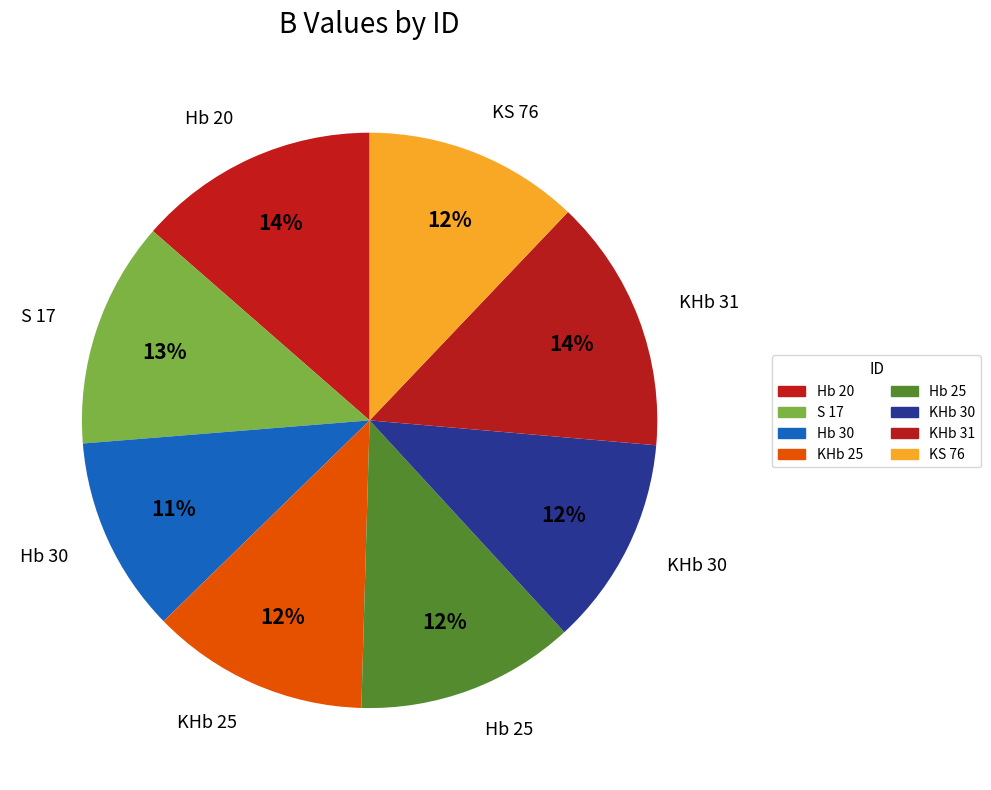

To the nearest percent, what is the average slice percentage?

12%